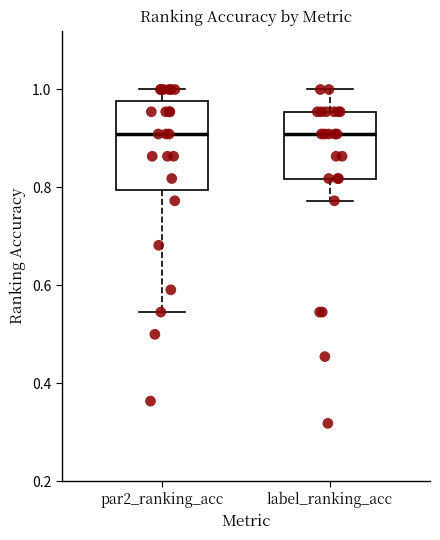

Reading left to right, read every box against the y-axis: the position of its median line, the range the box covers, and the ends of its whiskers. The values are not printed on the chart, so give them approximately, as read against the axis.

par2_ranking_acc: median 0.90, box 0.80 to 0.98, whiskers 0.54 to 1.00
label_ranking_acc: median 0.90, box 0.82 to 0.96, whiskers 0.78 to 1.00